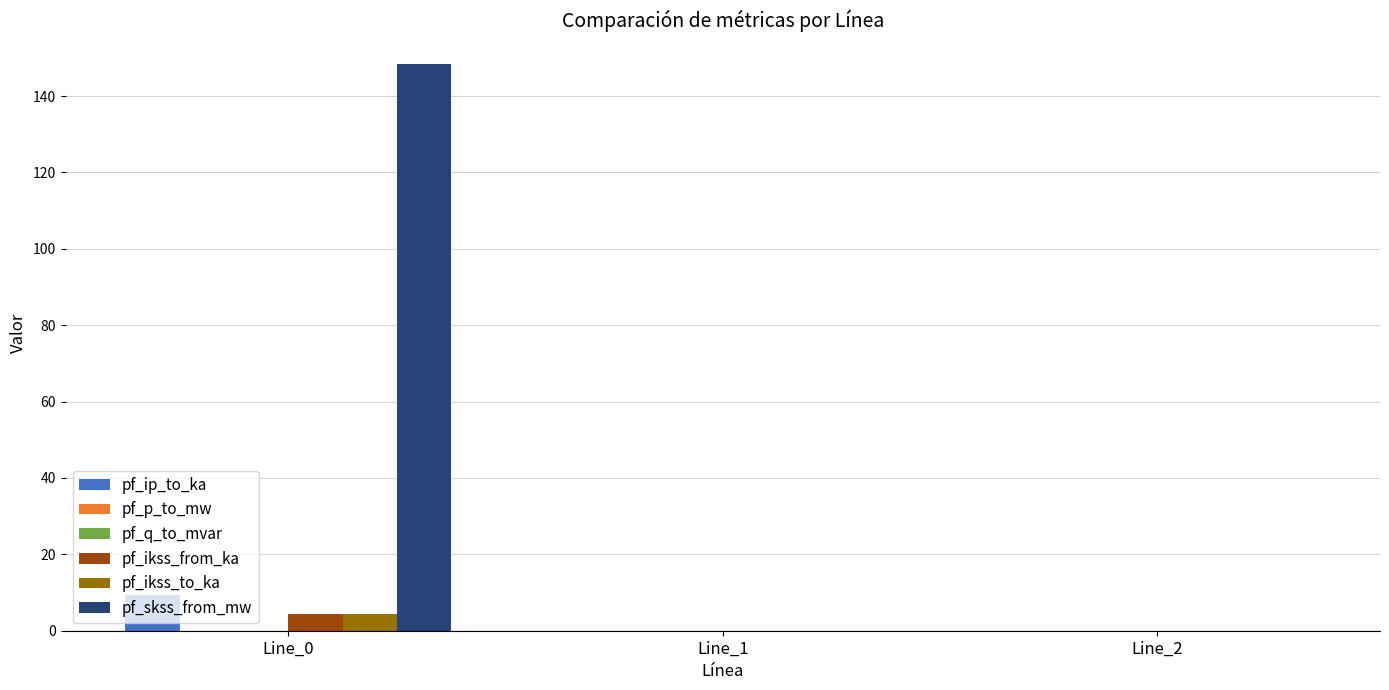

The value of pf_skss_from_mw at Line_0 is 98.8. True or false?

False